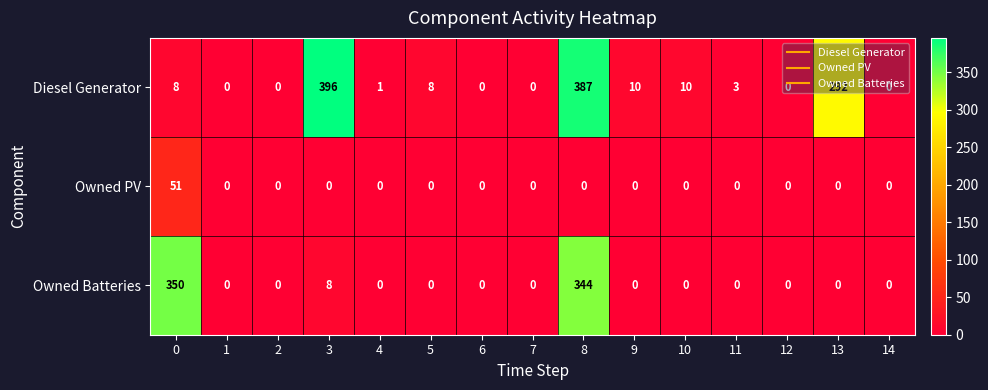

Which category has the highest value across all series?

3